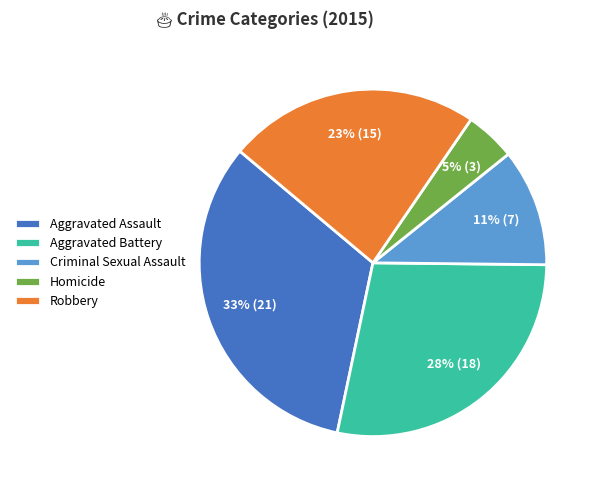

To the nearest percent, what is the difference between the largest and smallest slice percentages?

28%